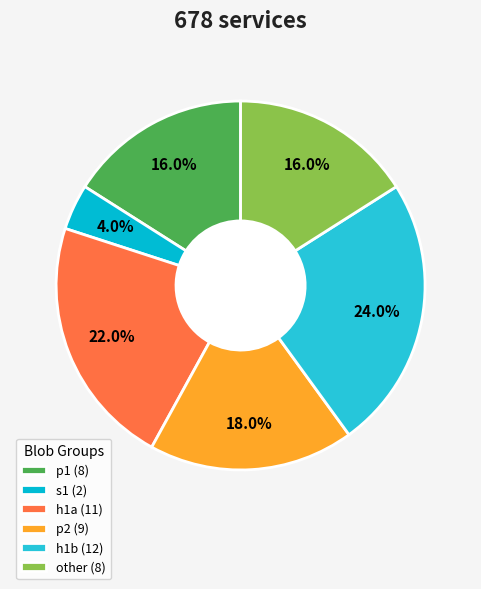

To the nearest percent, what is the average slice percentage?

17%